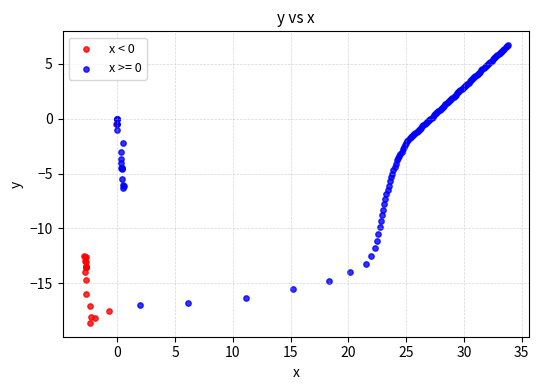

Which series has the widest spread of Y values?

x >= 0